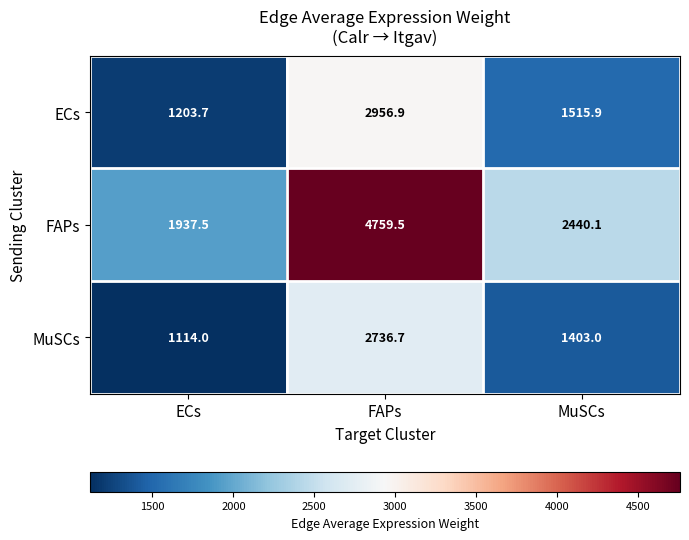

The value of FAPs at ECs is 1937.5. True or false?

True